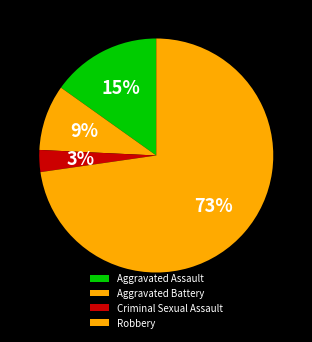

What percentage is the Aggravated Assault slice, to the nearest percent?

15%